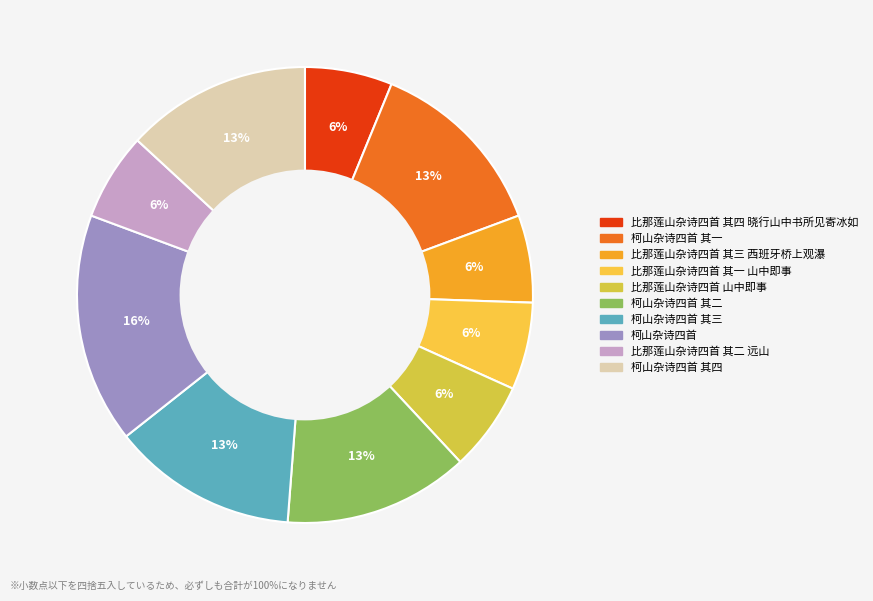

How many segments does this pie chart have?

10